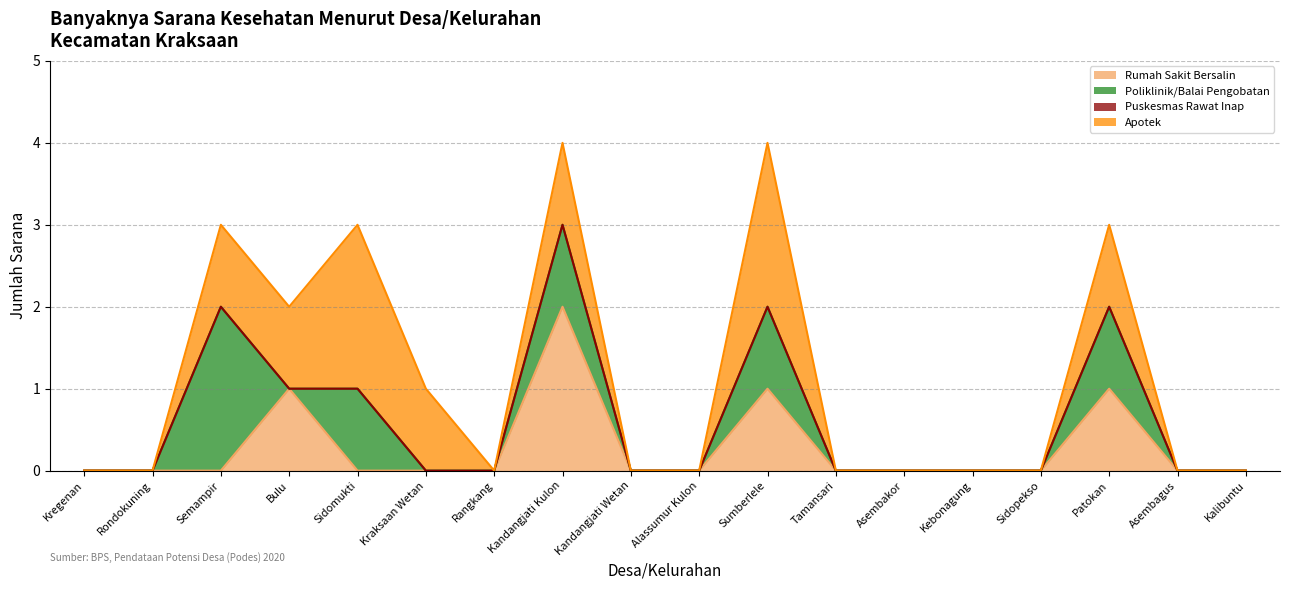

How many categories are shown in the chart?

18